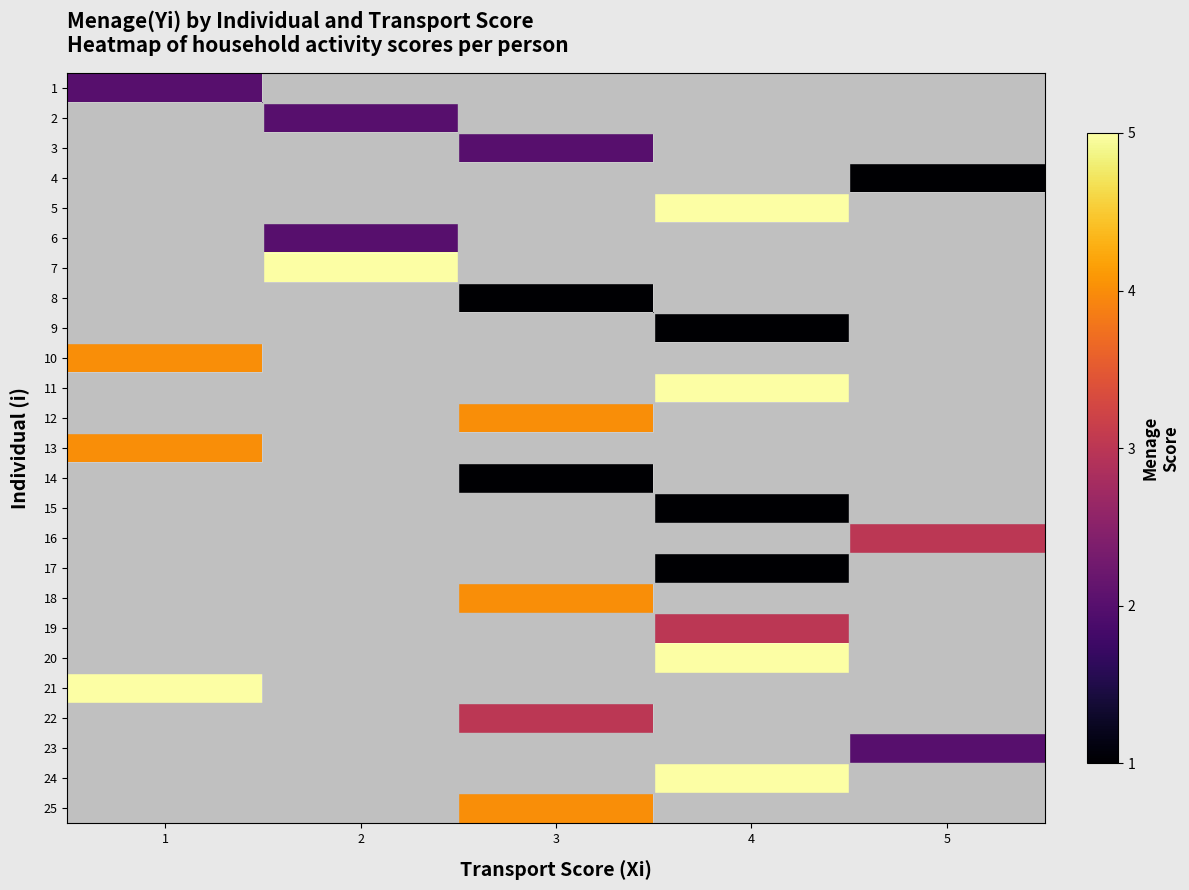

At how many categories does at least one series exceed 4?

3